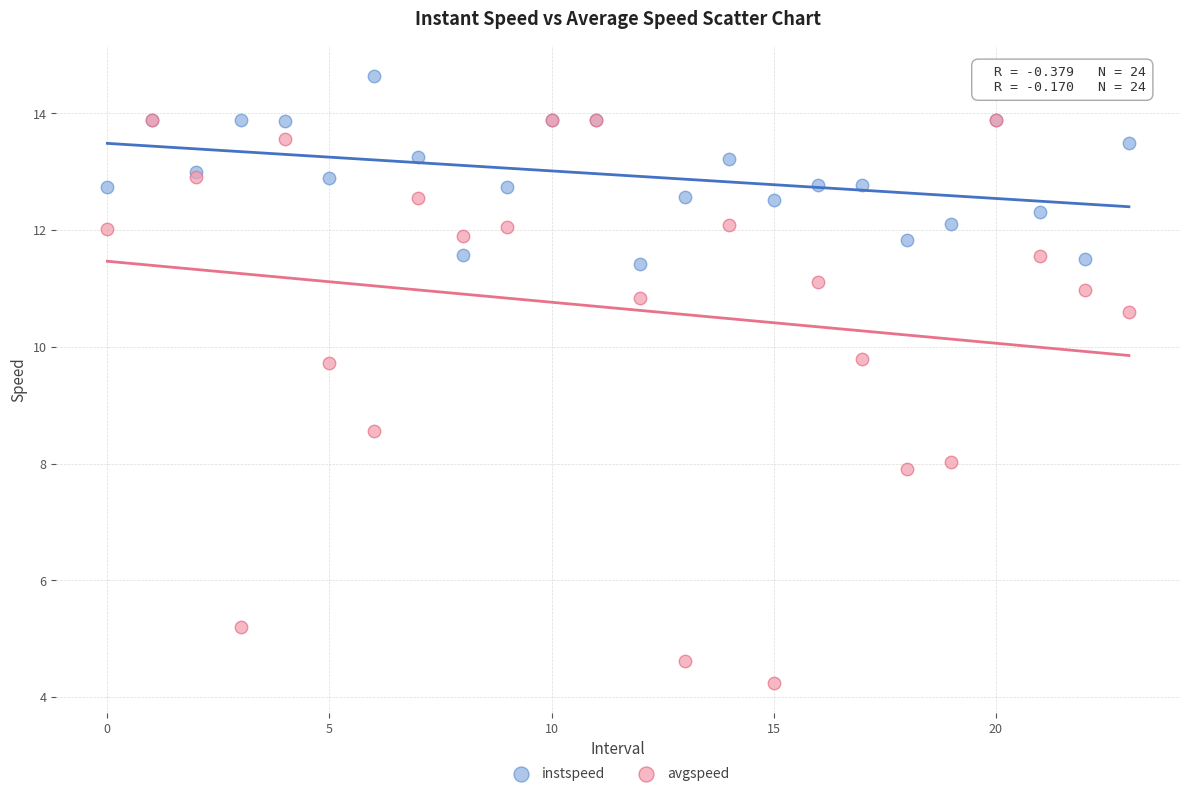

What are all the series names shown in the legend?

instspeed, avgspeed